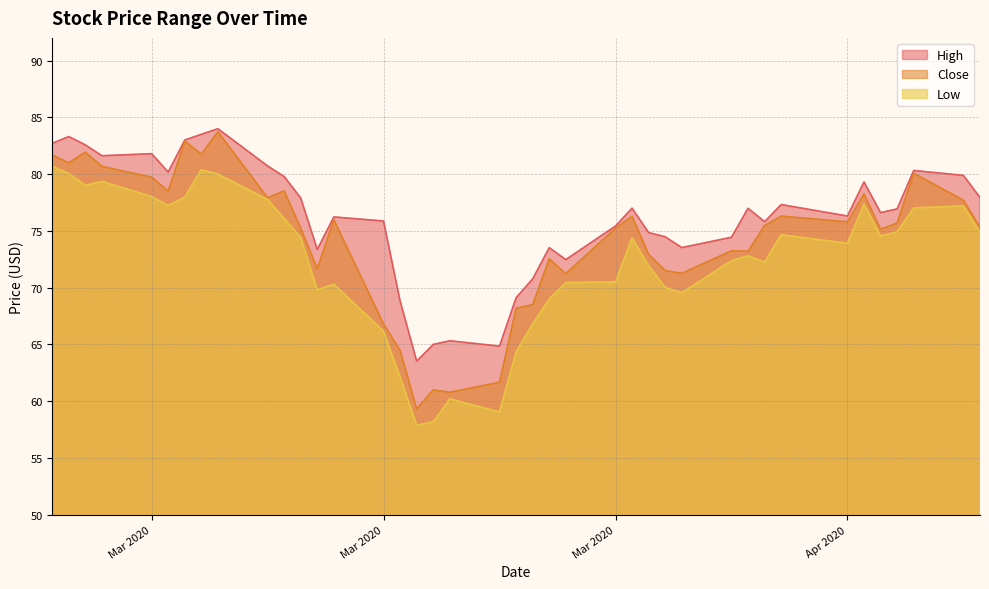

How many lines are shown in the chart?

3